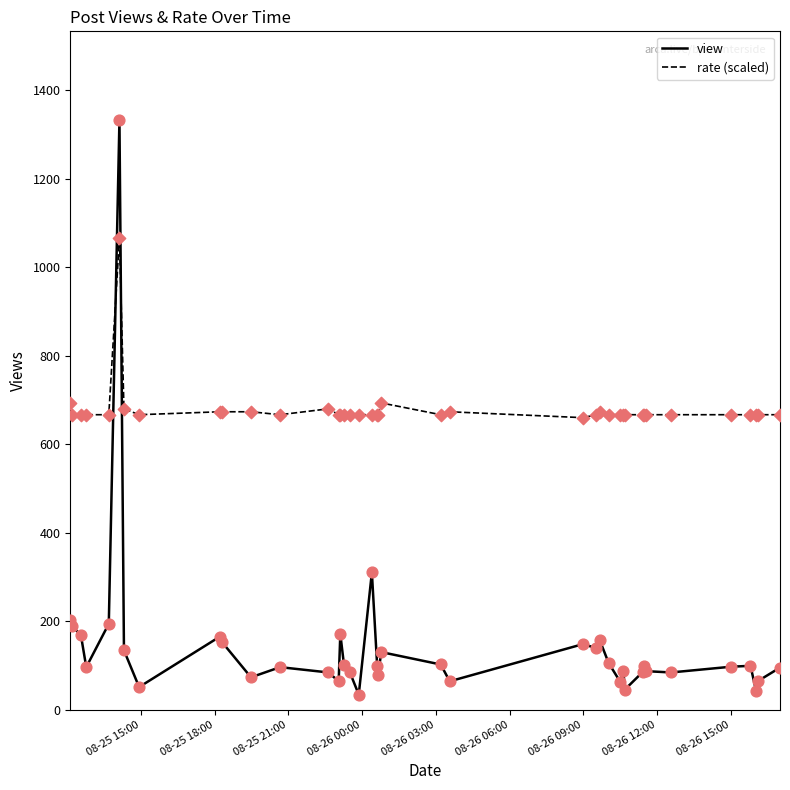

Which series has the largest total across all categories?

rate (scaled)